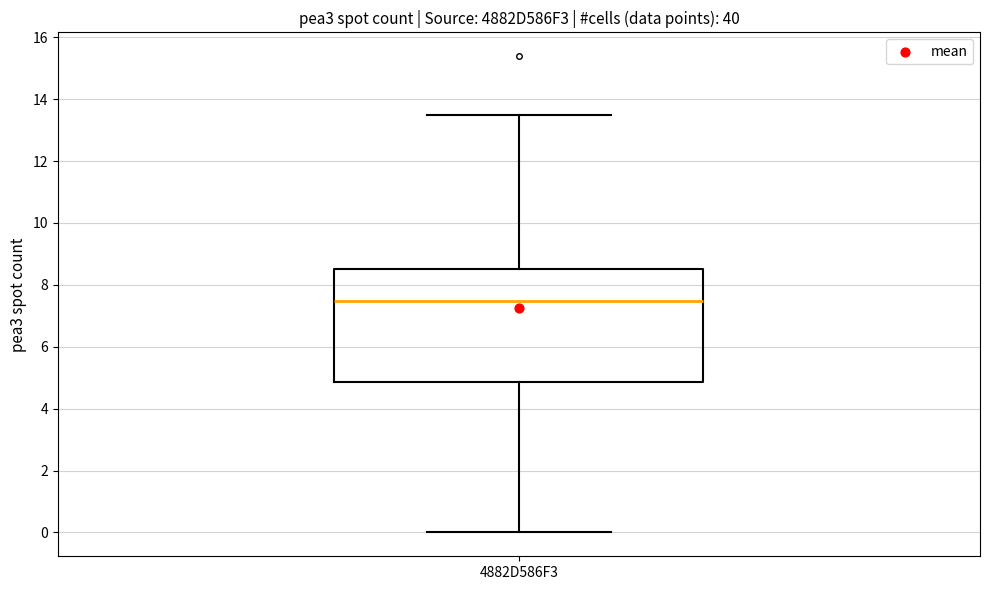

Where does the upper whisker of the box for 4882D586F3 end on the y-axis? The values are not printed on the chart, so give them approximately, as read against the axis.

13.4